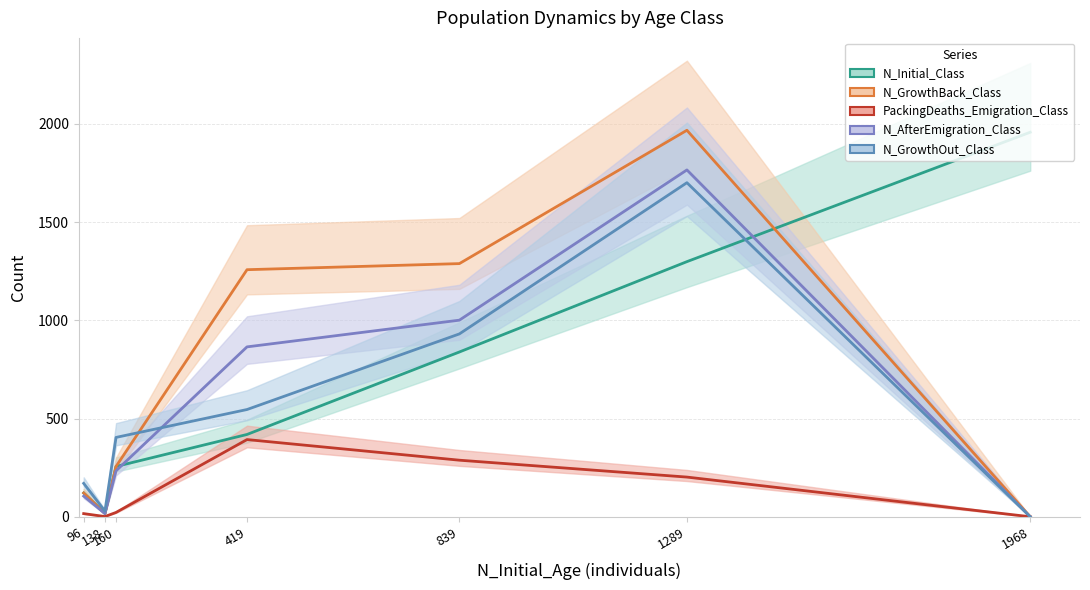

At how many categories does at least one series exceed 1841?

2